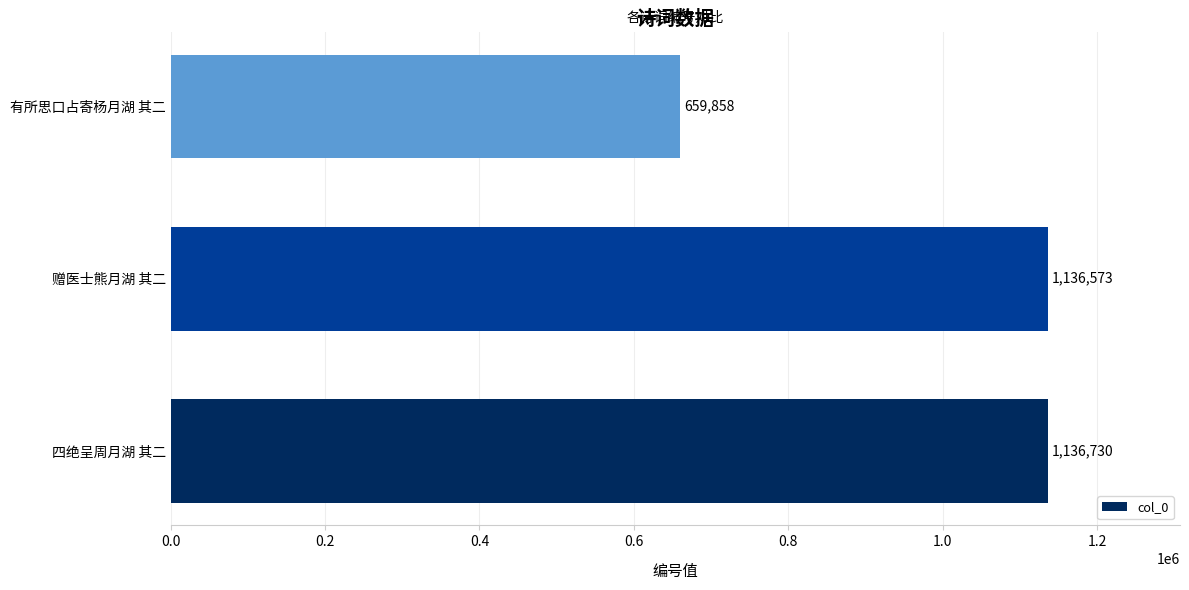

What is the maximum value shown in the chart?

1136730